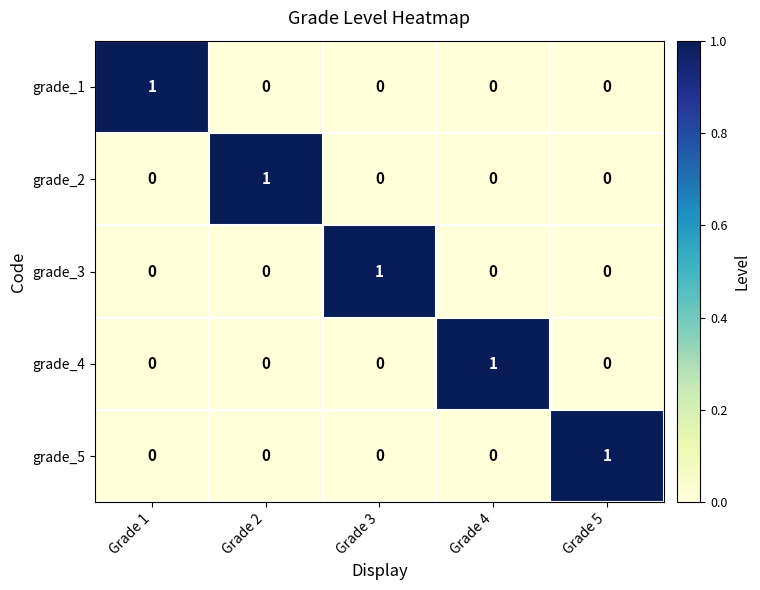

At how many categories does at least one series exceed 0?

5